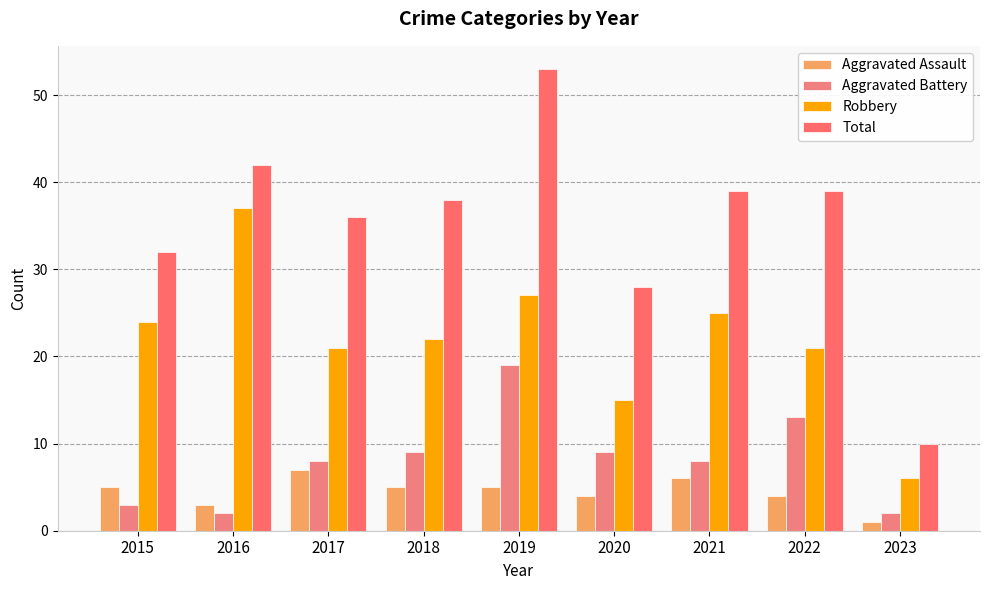

What are all the series names shown in the legend?

Aggravated Assault, Aggravated Battery, Robbery, Total